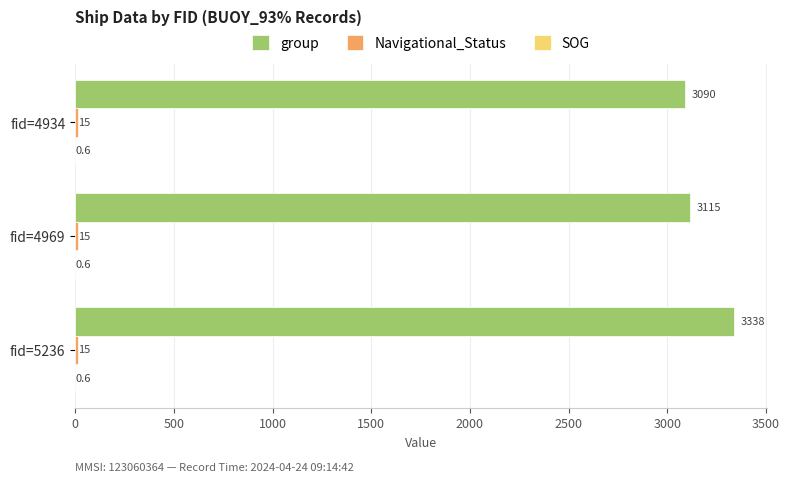

What is the maximum value for group?

3338.0